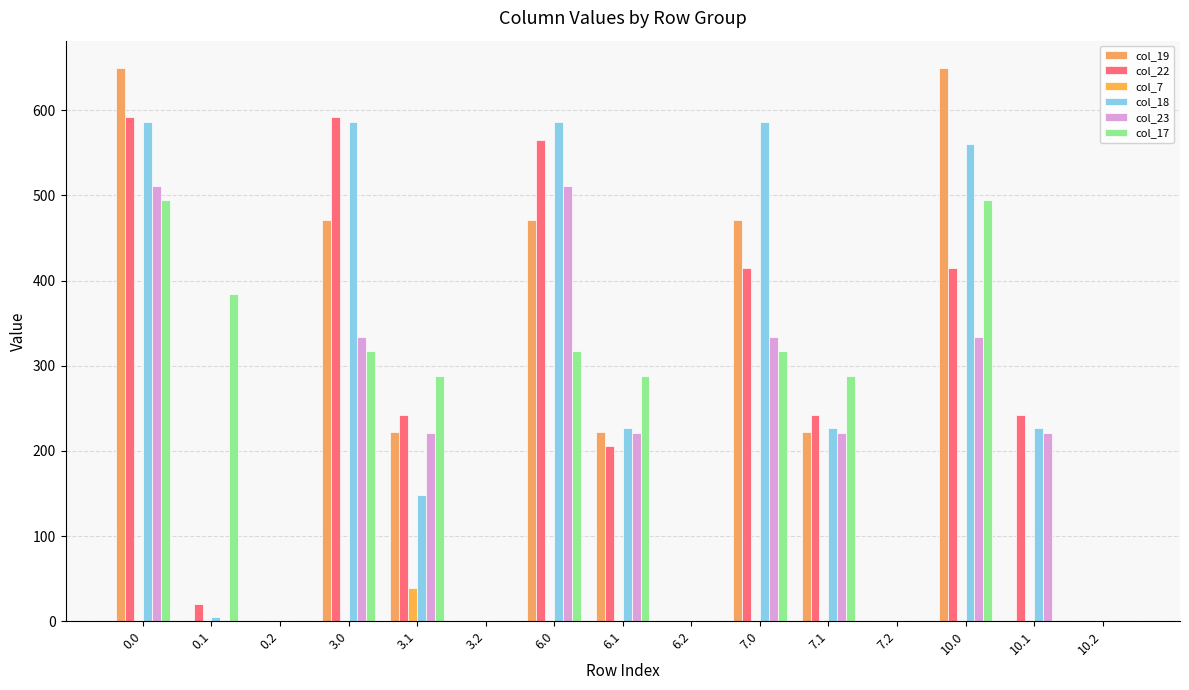

Which series changed the most between 3.1 and 3.2?

col_17